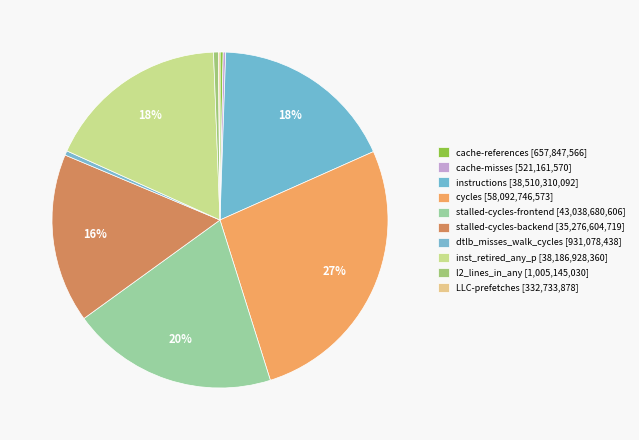

Is there a majority slice in this chart?

No